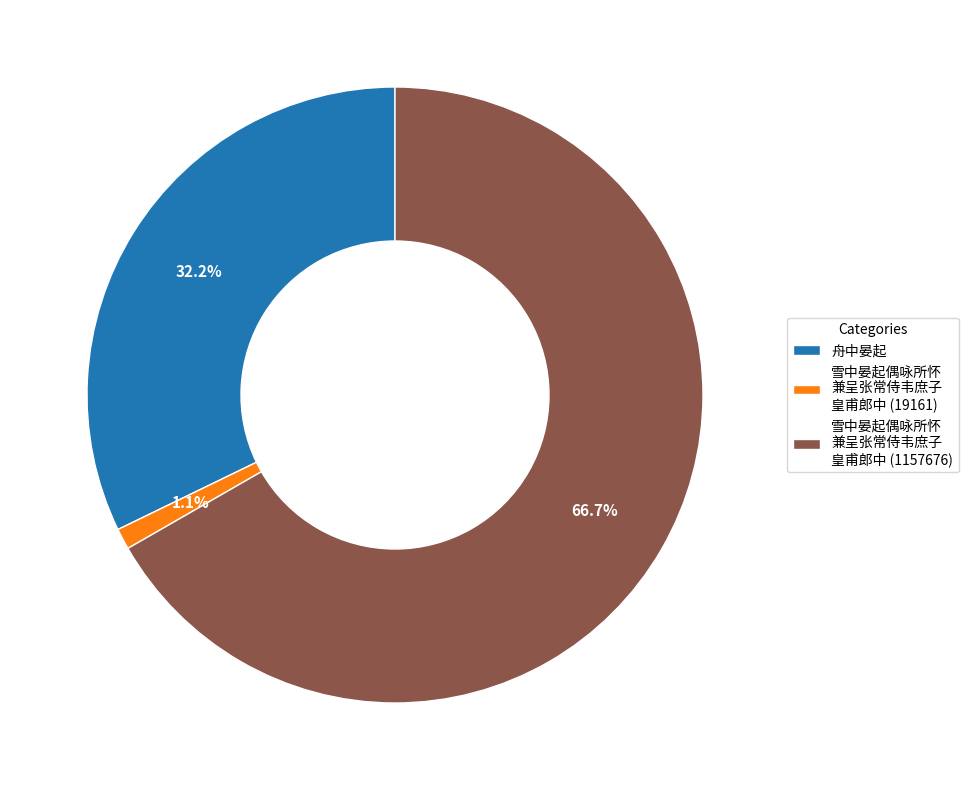

How much of the chart is everything except 雪中晏起偶咏所怀 兼呈张常侍韦庶子 皇甫郎中 (1157676)?

33.3%